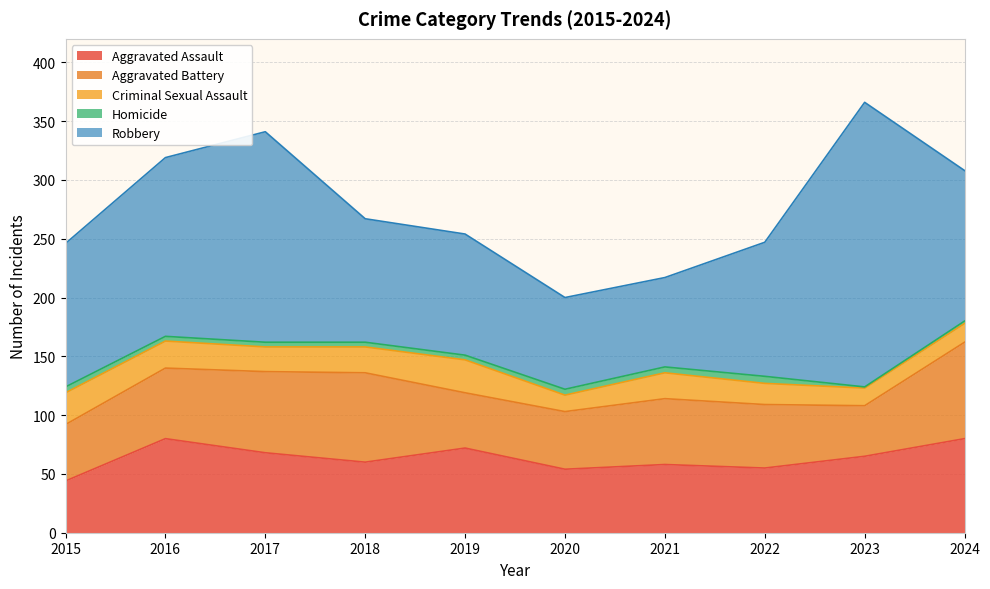

What is the approximate value of Criminal Sexual Assault at 2018, to the nearest 10?

20